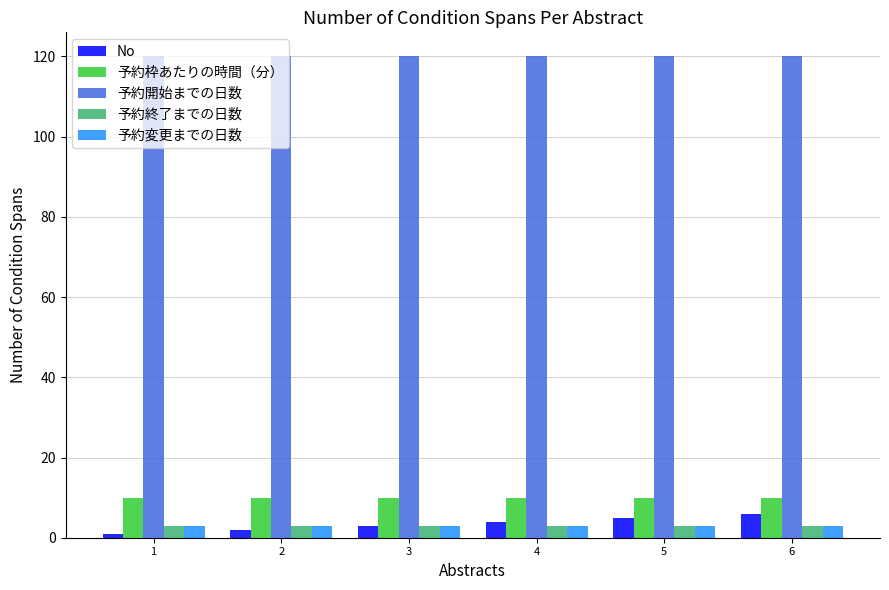

How many distinct data groups are displayed?

5